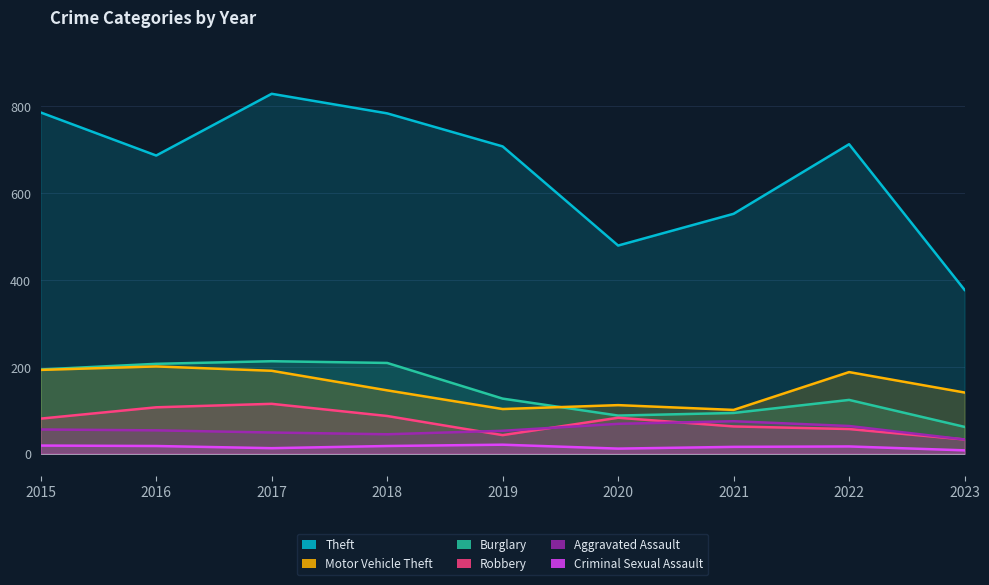

True or false: Criminal Sexual Assault and Motor Vehicle Theft cross at least once.

False